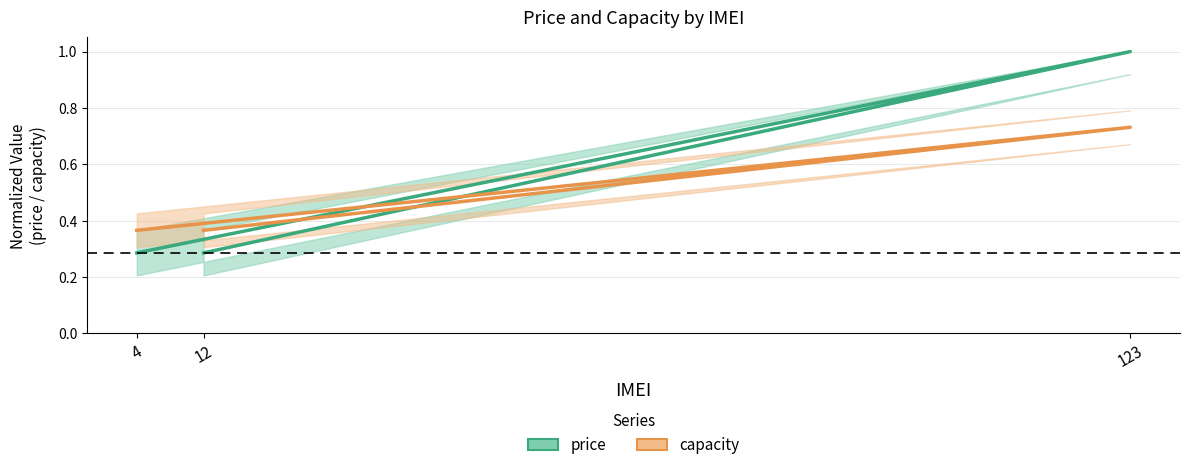

What is the difference between the price values at 123 and 12?

0.4